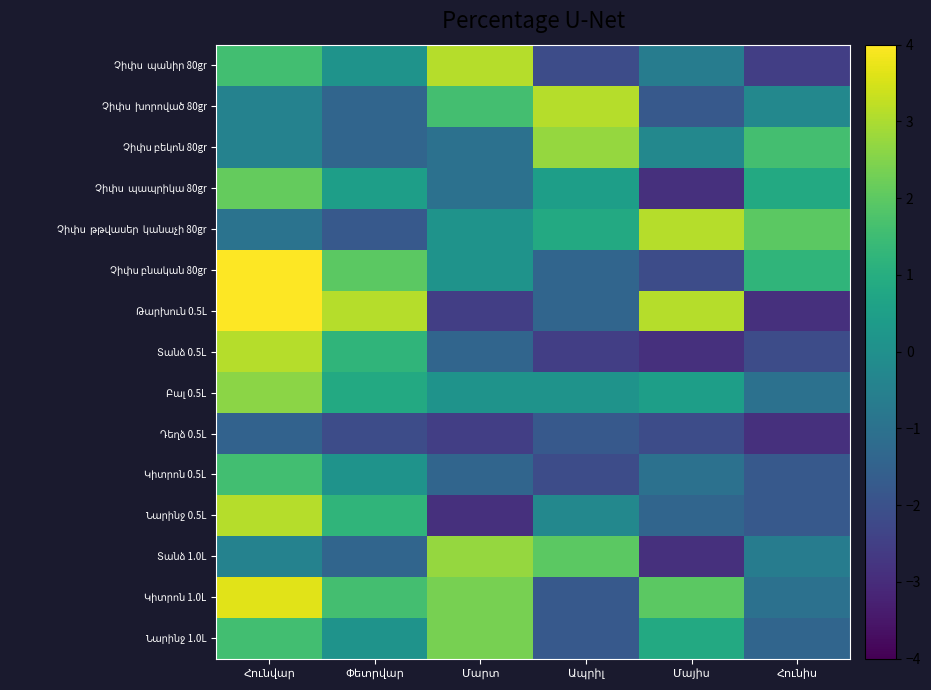

At which category is the sum across all series the highest?

Հունվար